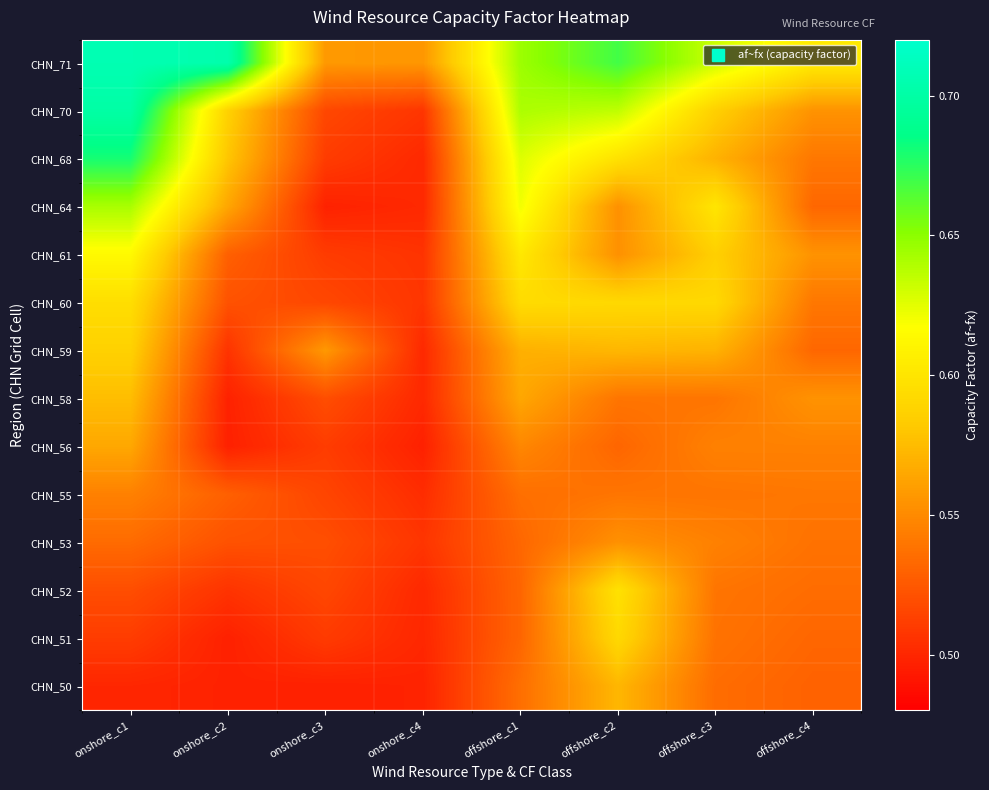

Which has a higher value, onshore_c1 or offshore_c4?

onshore_c1